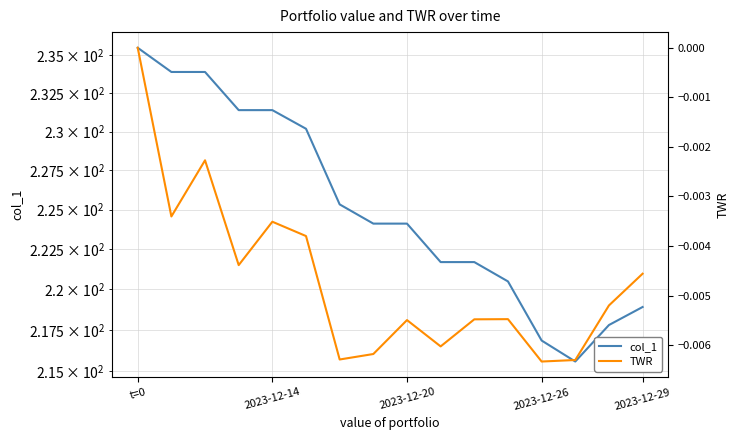

How many interior local valleys does the col_1 series have?

1